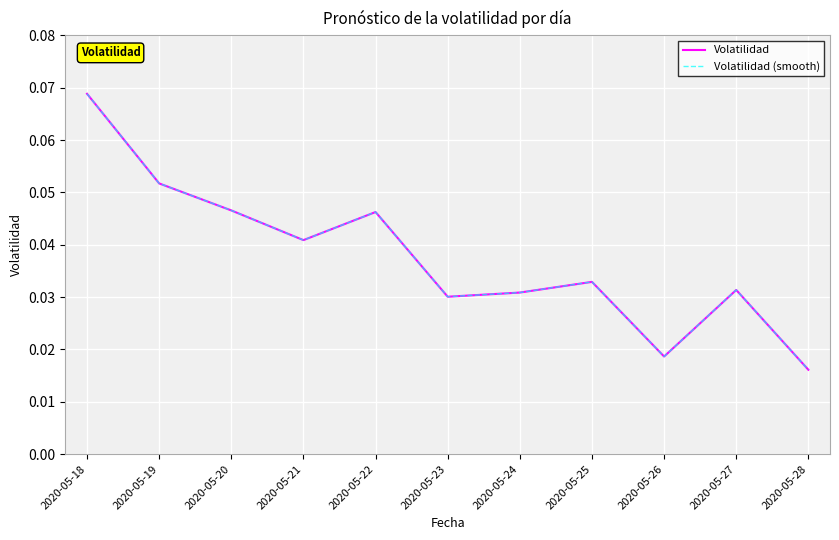

Rank the series at 2020-05-25 from lowest to highest value.

Volatilidad, Volatilidad (smooth)